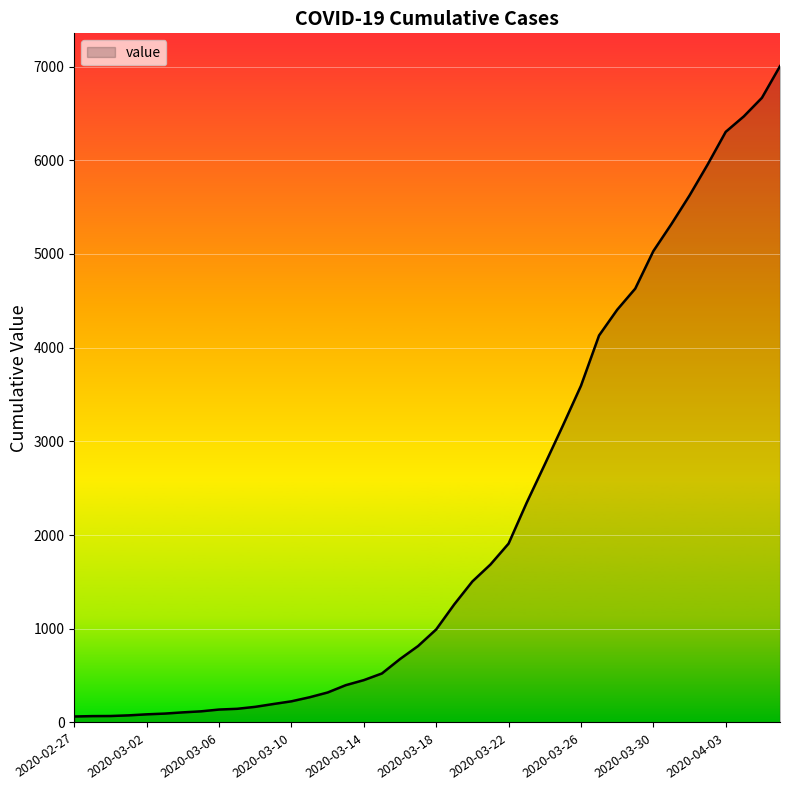

What is the difference between the maximum and minimum values?

6940